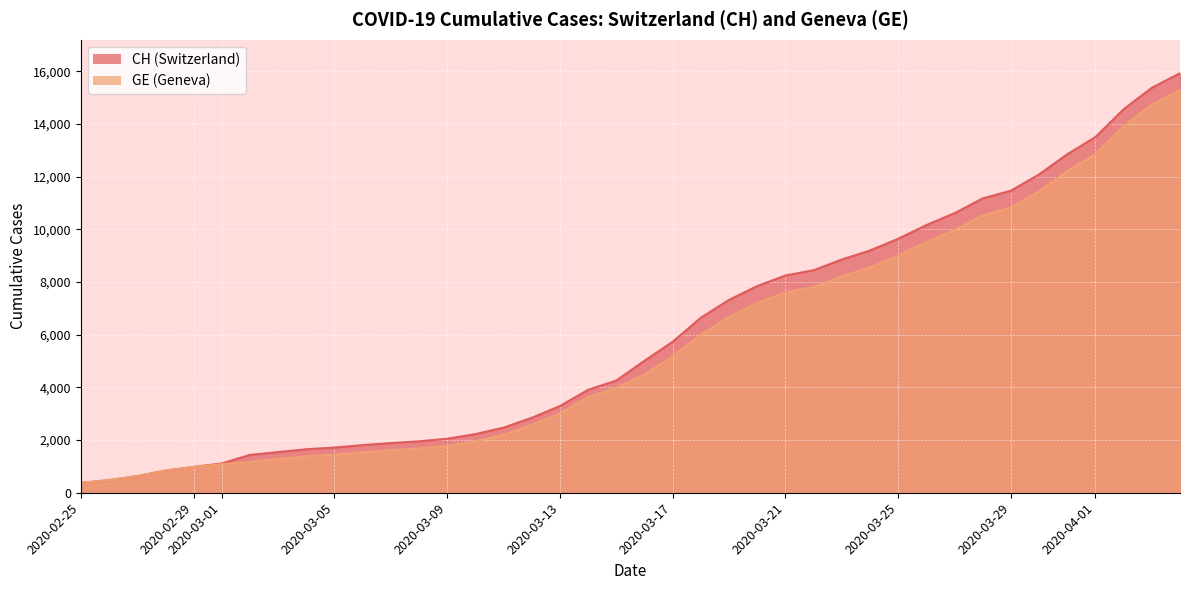

What is the difference between the maximum and minimum values in the CH series?

15551